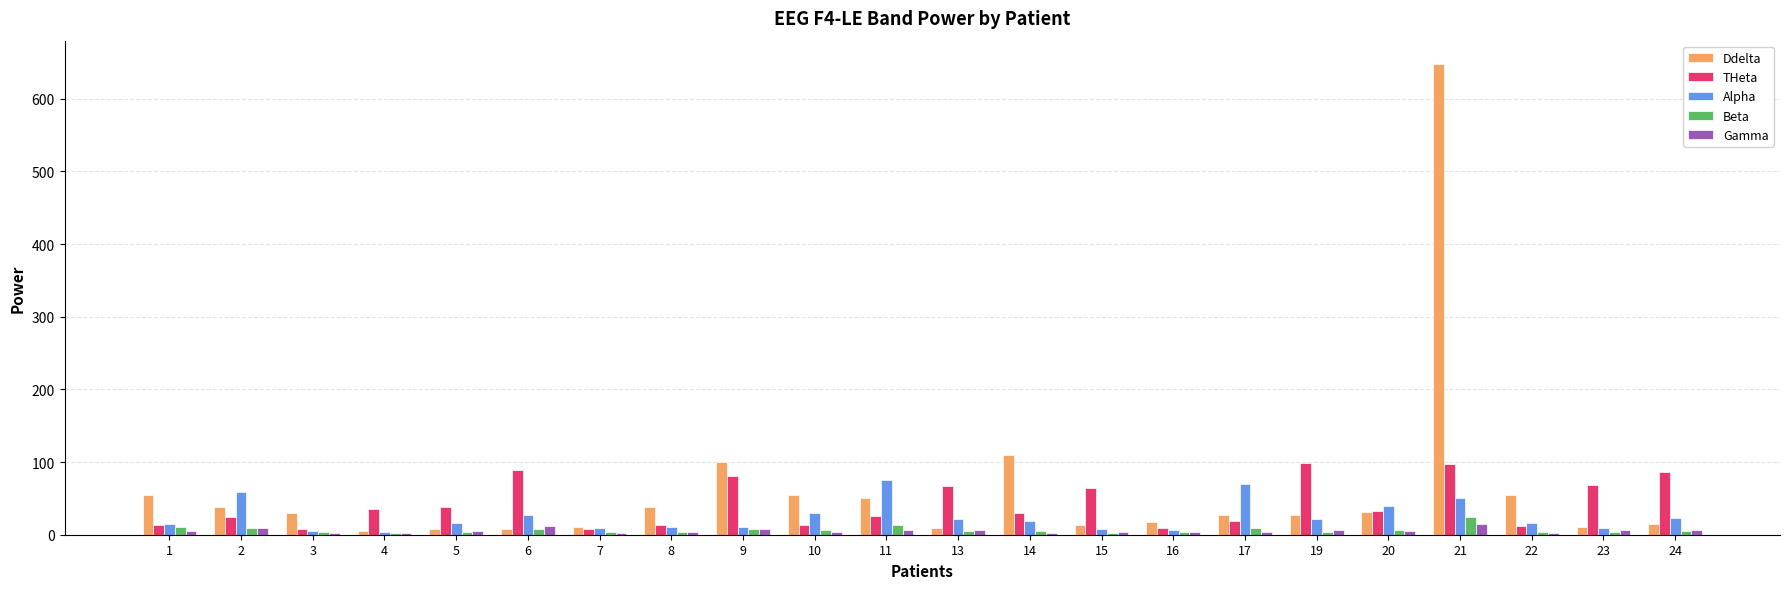

Which series has the widest spread of values?

Ddelta